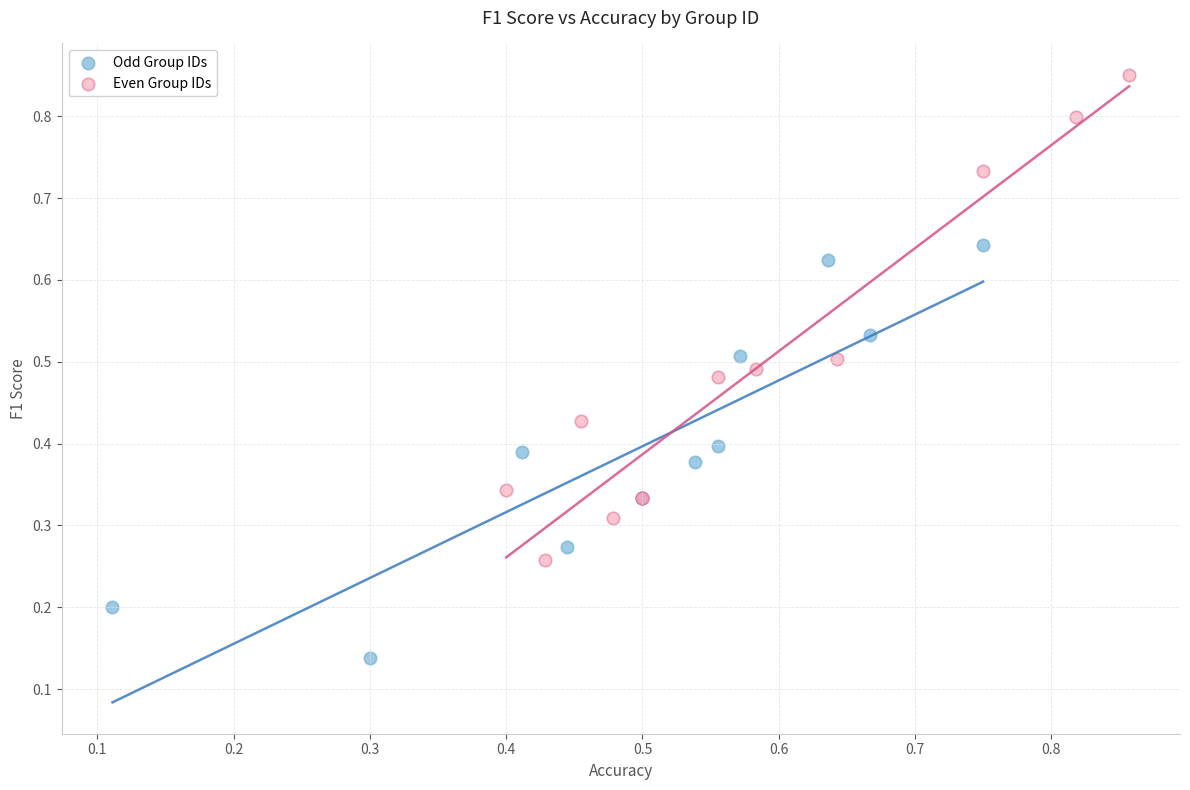

Which series has the widest spread of Y values?

Even Group IDs